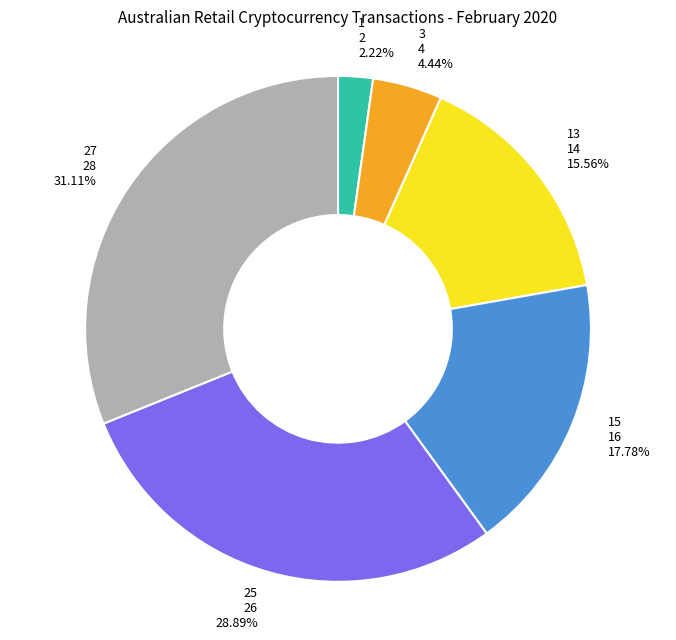

Is there a majority slice in this chart?

No